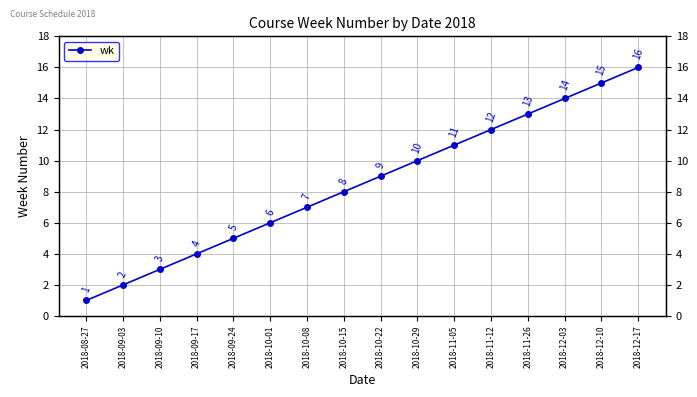

What is the label of the 11th point from the left?

2018-11-05